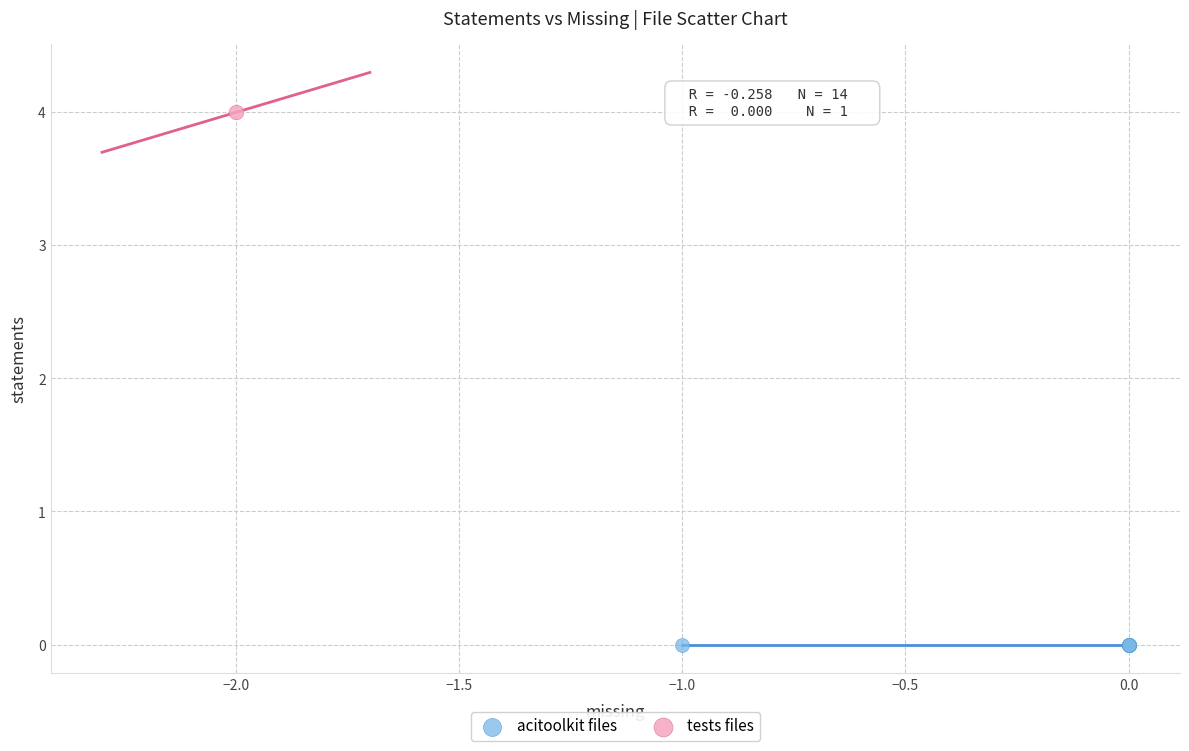

What are all the series names shown in the legend?

acitoolkit files, tests files